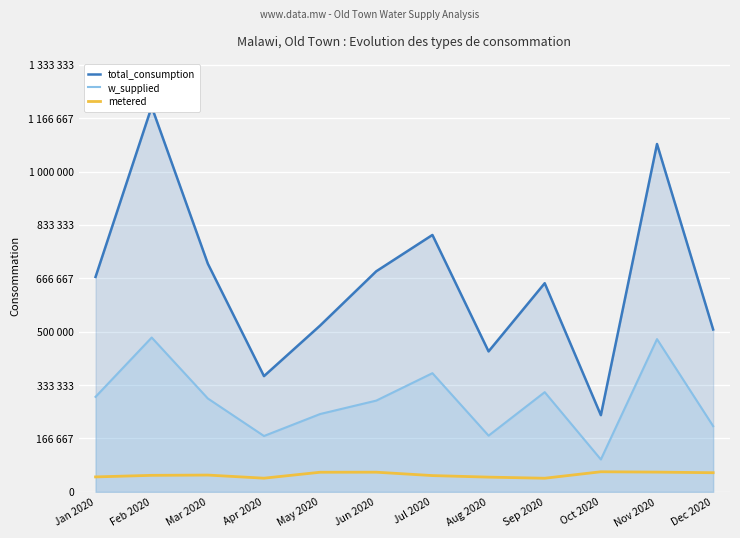

What is the label of the 4th point from the right?

Sep 2020